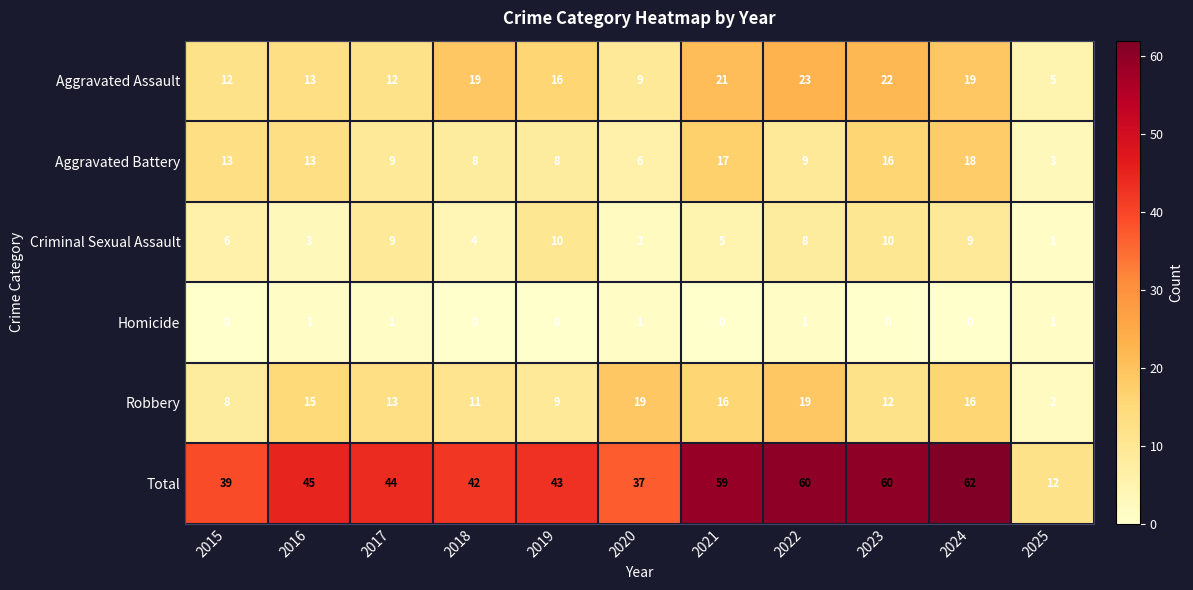

The value of Homicide at 2021 is 1. True or false?

False